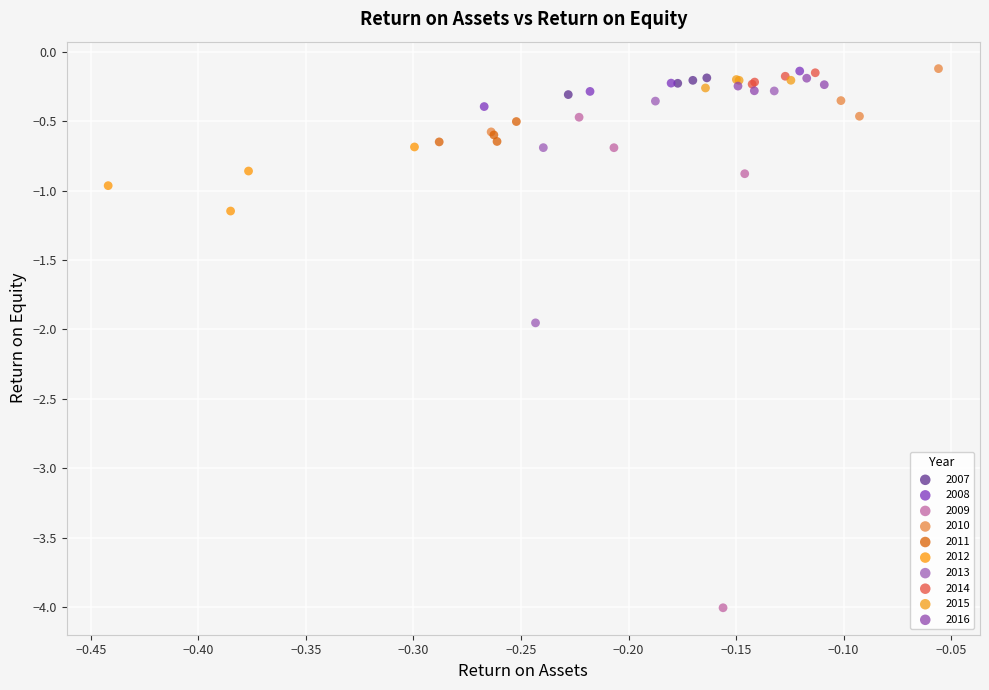

Which series has the largest Y range (max minus min)?

2009